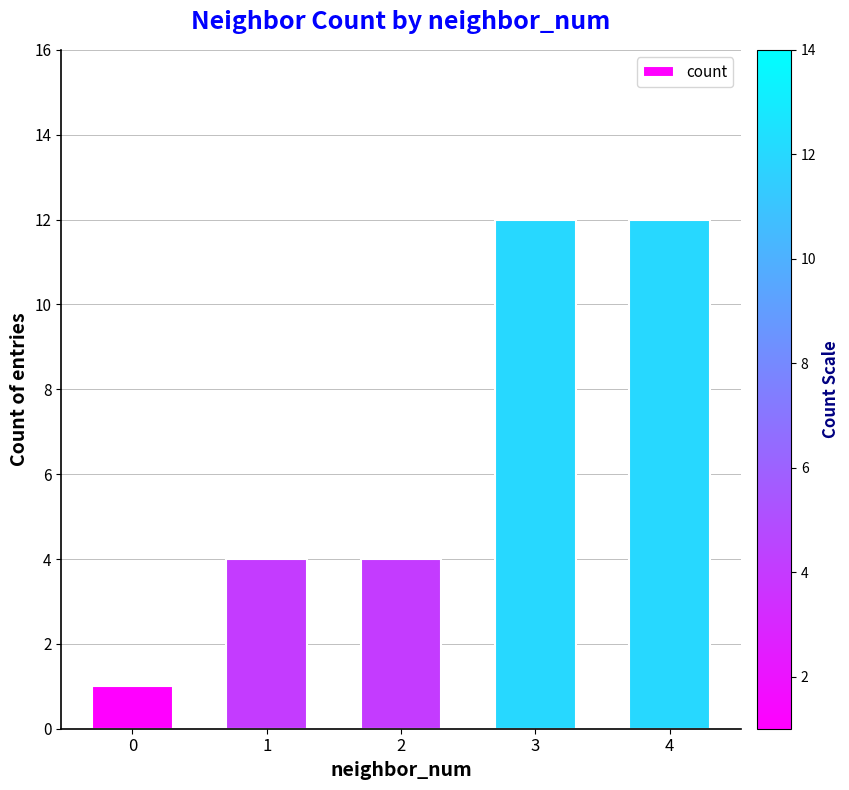

What is the sum of the values at 0 and 4?

13